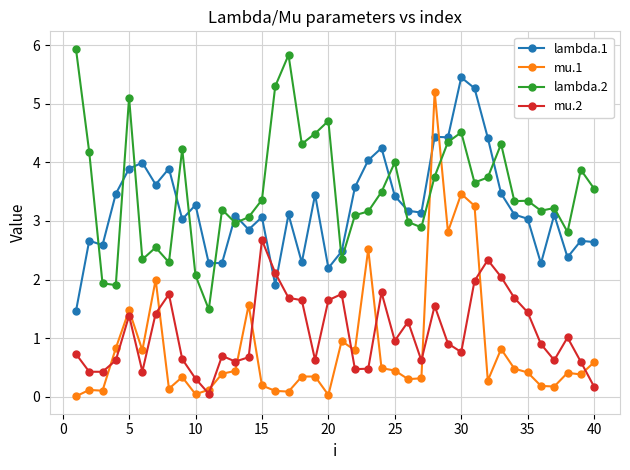

How many times do mu.1 and mu.2 cross each other?

11